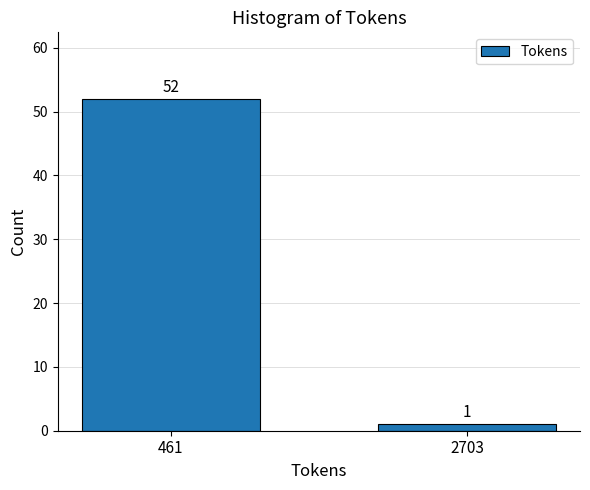

Reading left to right, transcribe all the data shown in this chart.

52	1